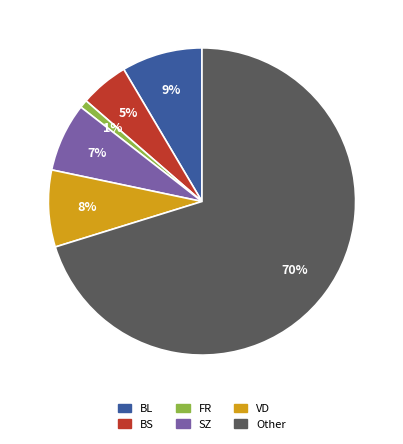

To the nearest percent, what percentage of the pie is FR?

1%